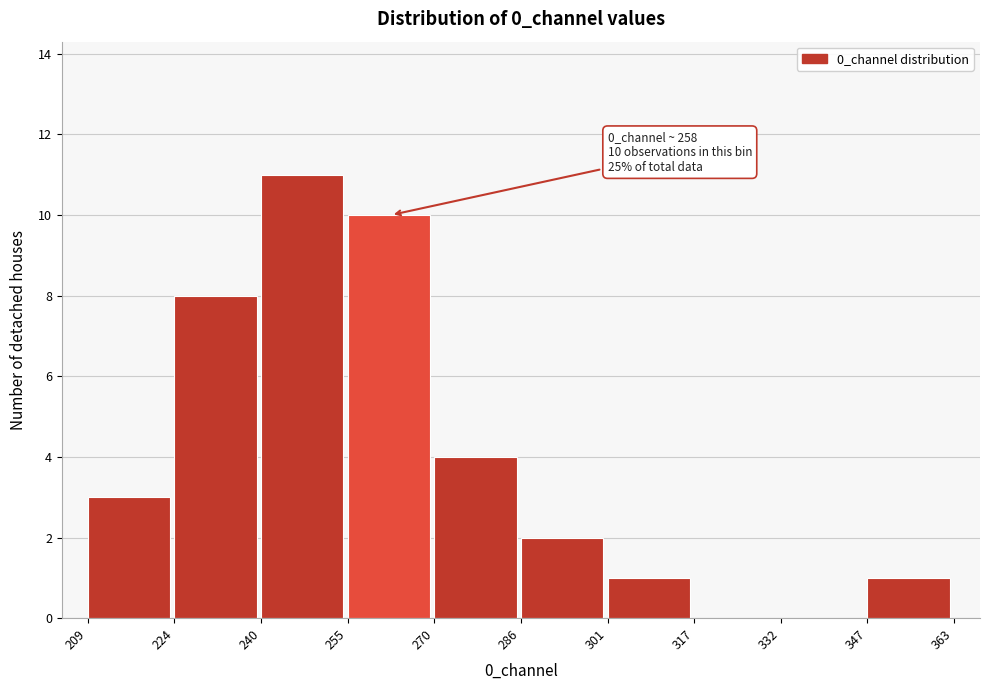

Which range on the x-axis has the tallest bar?

240 to 255